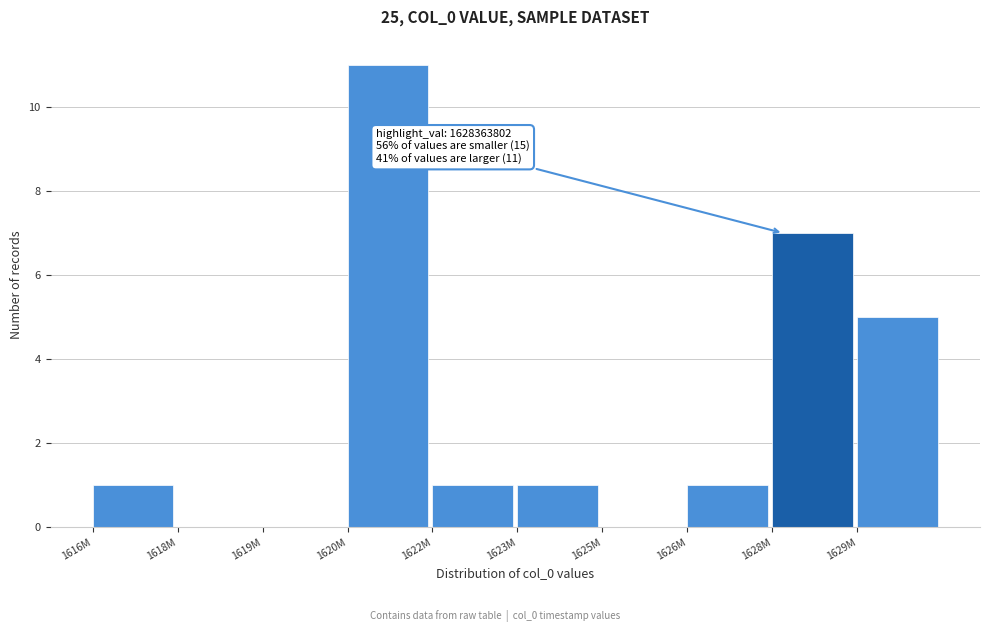

Reading right to left, extract all data points from this chart.

1629M=5	1628M=7	1626M=1	1625M=0	1623M=1	1622M=1	1620M=11	1619M=0	1618M=0	1616M=1